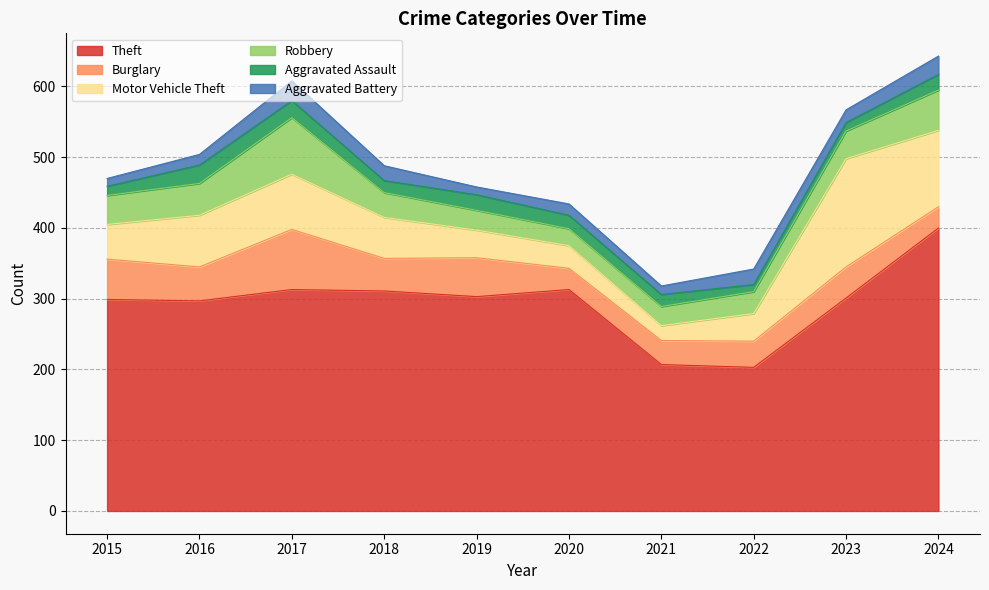

How many values in the Theft series exceed 303?

4